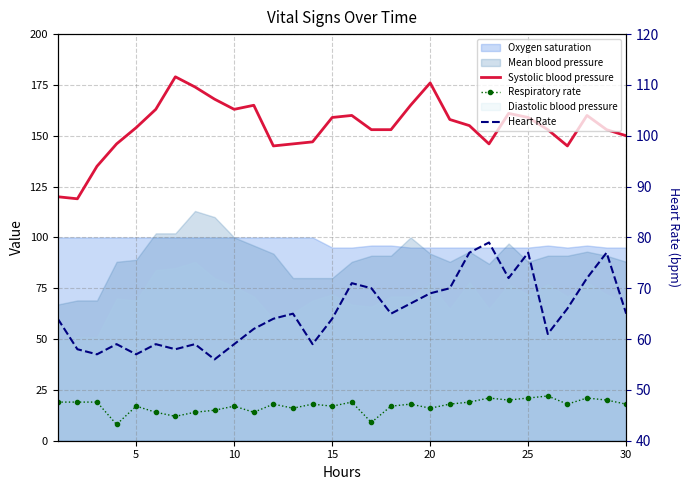

What is the total value across all series at 5?

196